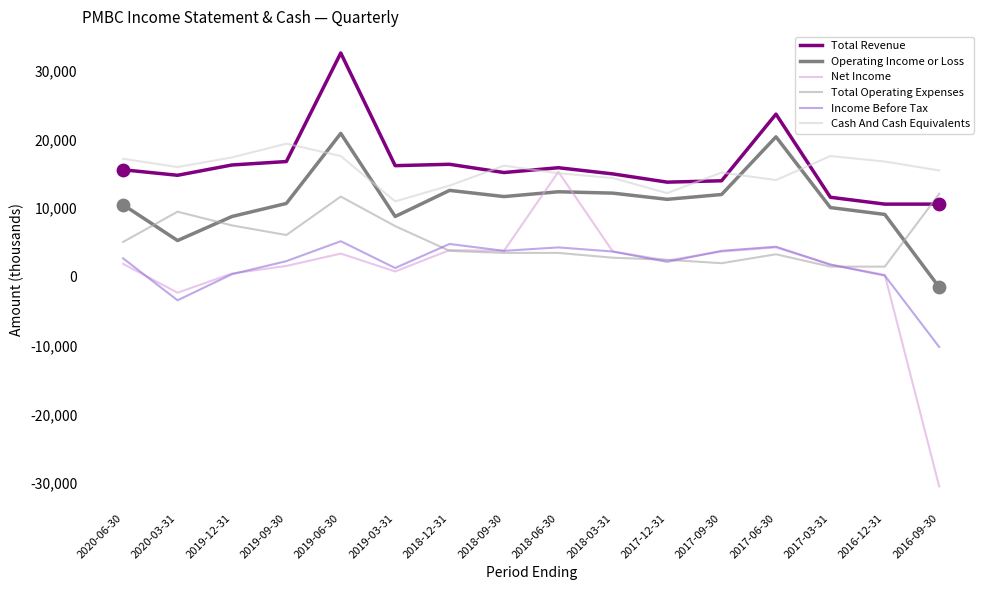

Which series has the largest range (max minus min)?

Net Income